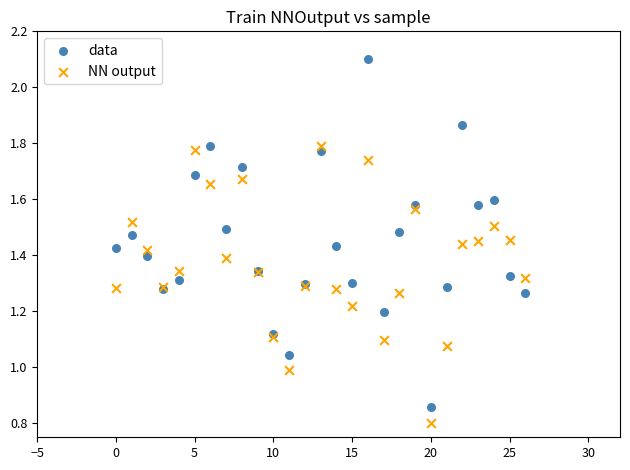

Which series contains the highest Y value?

data